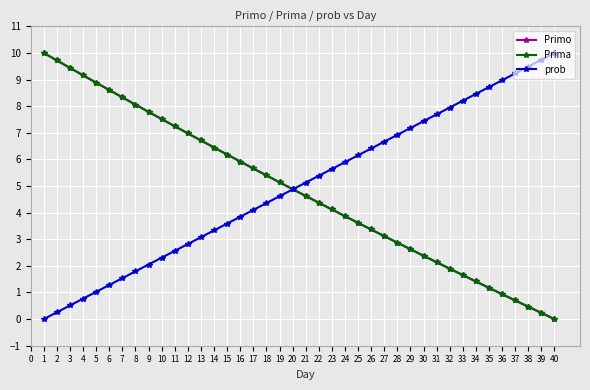

Which series has the largest total across all categories?

prob